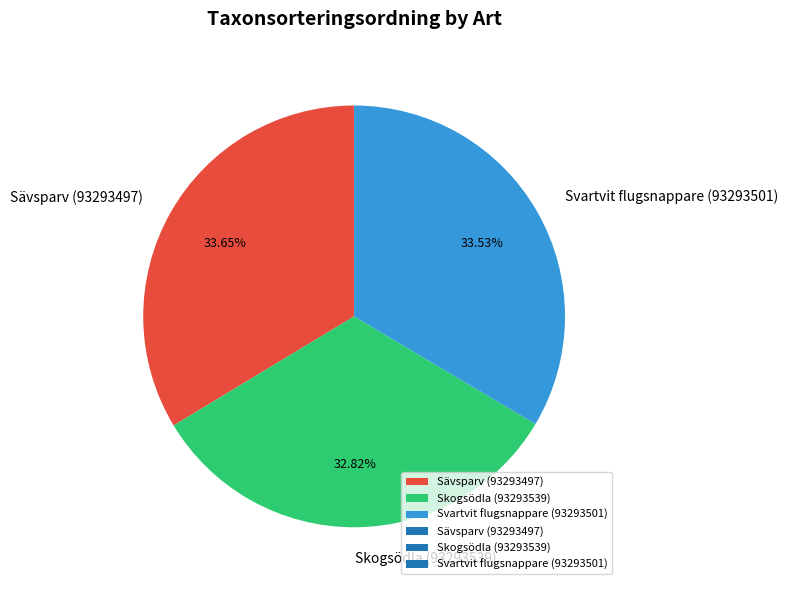

To the nearest percent, what is the average slice percentage?

33%